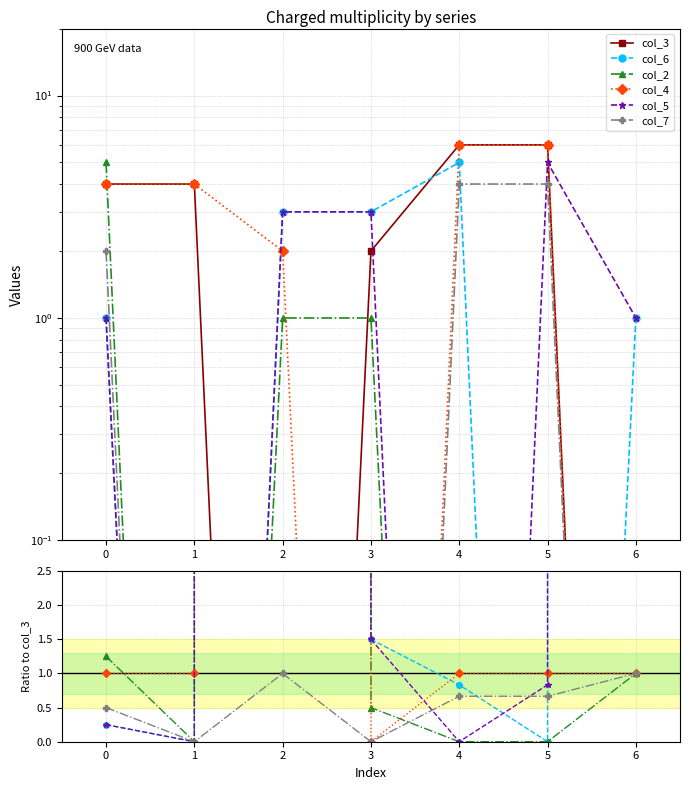

True or false: col_2 has more than 1 interior local peaks.

False